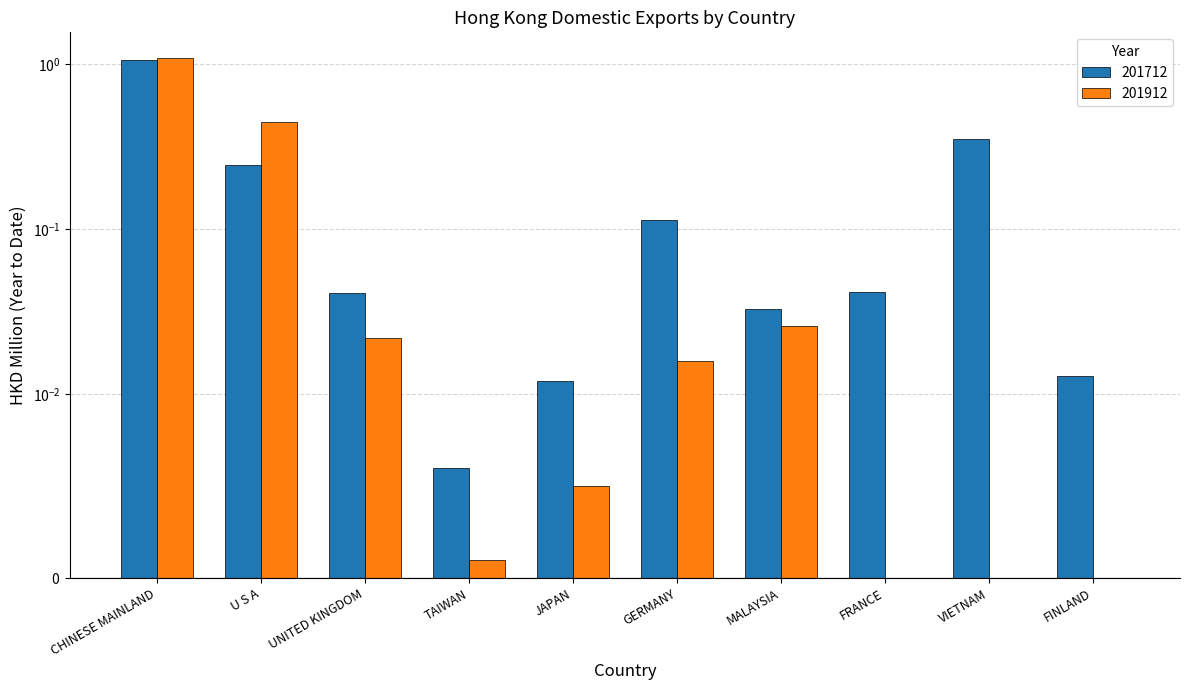

What is the sum of the 201912 values at FINLAND and U S A?

0.4